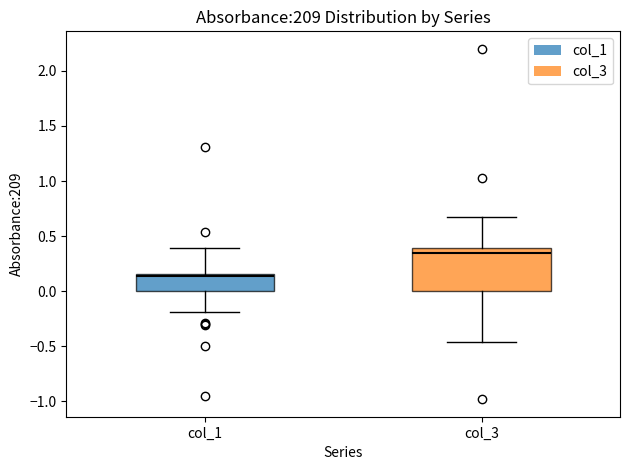

Where does the lower whisker of the box for col_1 end on the y-axis? The values are not printed on the chart, so give them approximately, as read against the axis.

-0.20